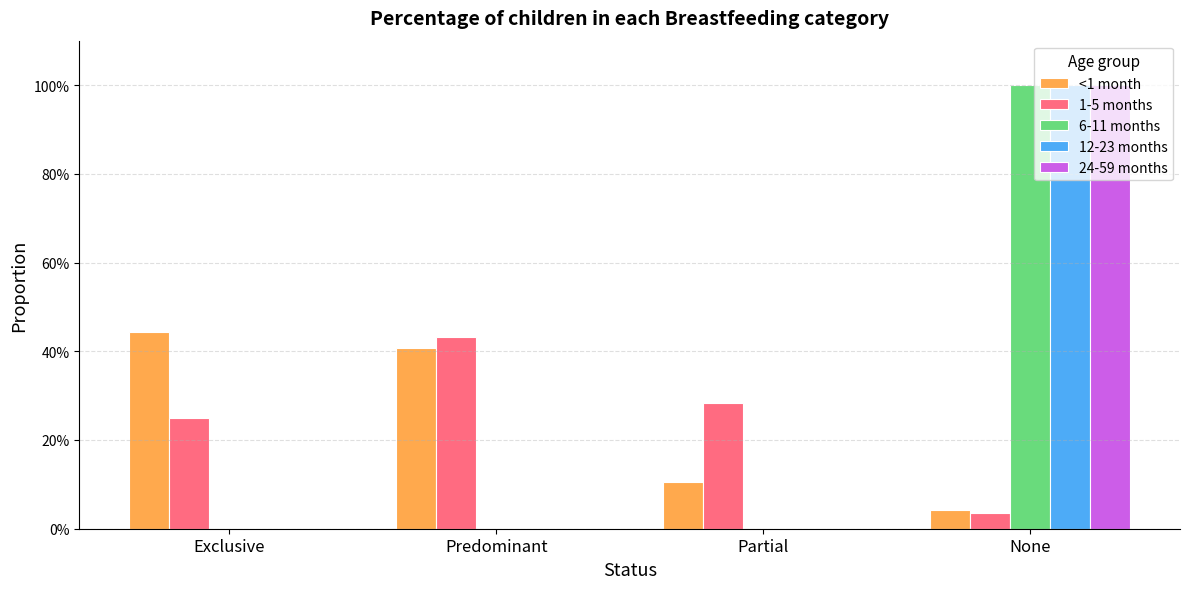

Which label corresponds to the smallest value in the chart?

Exclusive